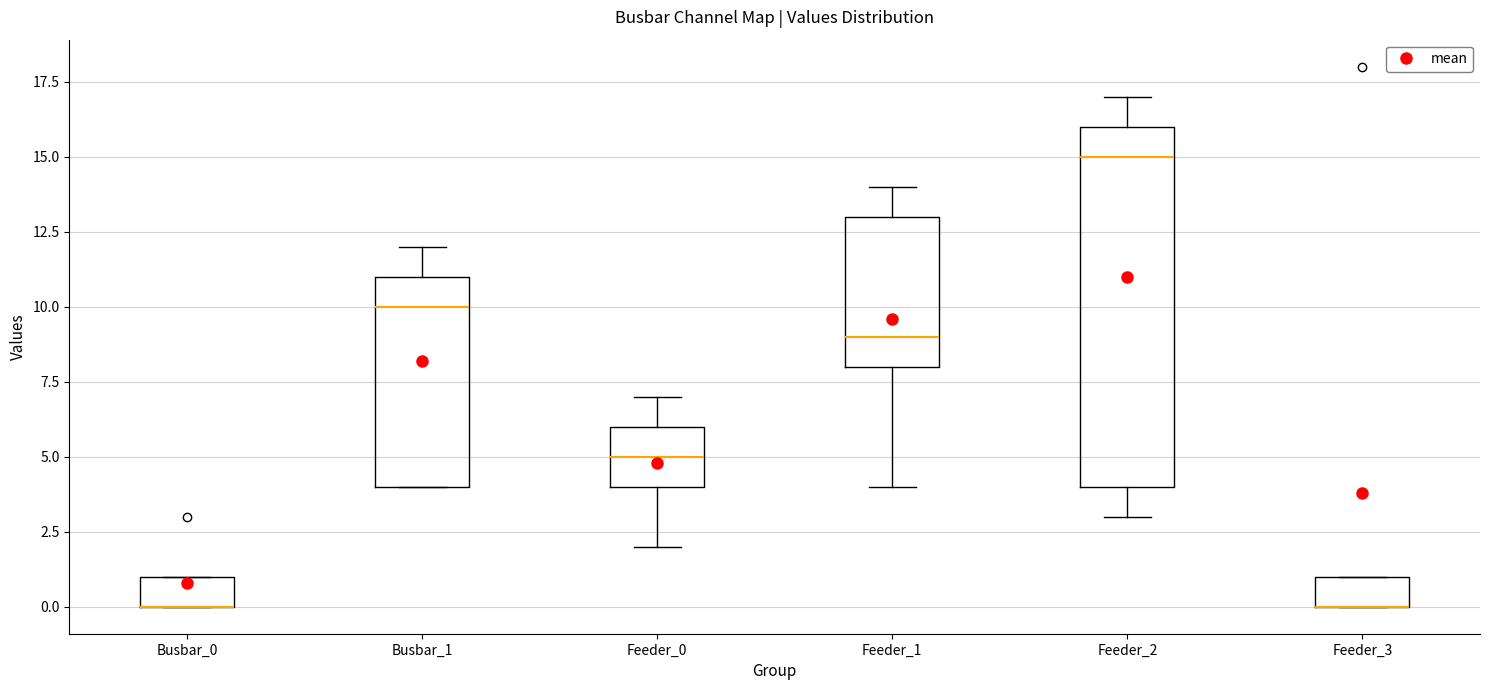

Reading left to right, transcribe this box plot: for each box, give where its median line is, the range the box spans, and where its two whiskers end, as read against the y-axis. The values are not printed on the chart, so give them approximately, as read against the axis.

Busbar_0: median 0 (drawn on the box's lower edge), box 0 to 1, whiskers 0 to 1
Busbar_1: median 10, box 4 to 11, whiskers 4 to 12
Feeder_0: median 5, box 4 to 6, whiskers 2 to 7
Feeder_1: median 9, box 8 to 13, whiskers 4 to 14
Feeder_2: median 15, box 4 to 16, whiskers 3 to 17
Feeder_3: median 0 (drawn on the box's lower edge), box 0 to 1, whiskers 0 to 1